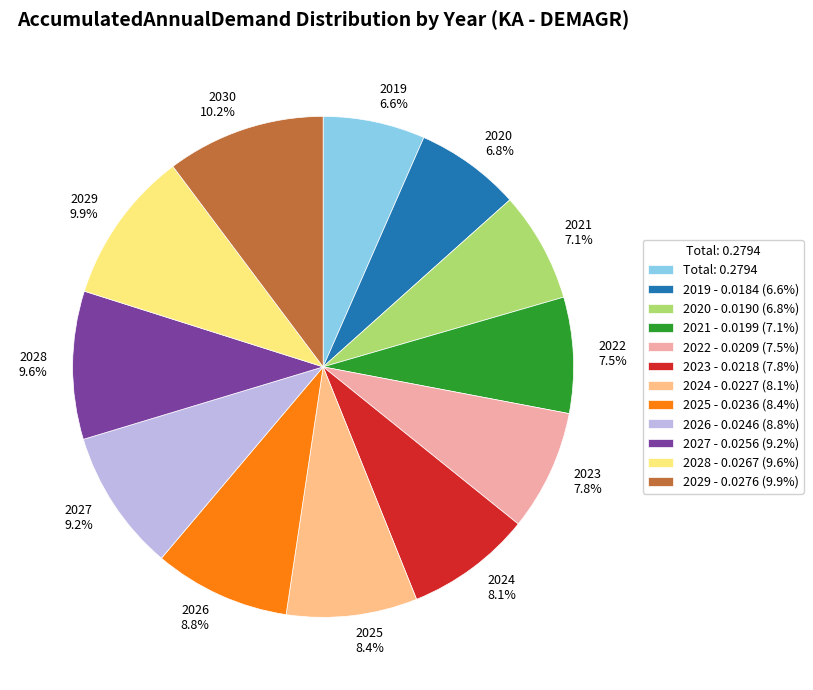

How many slices are in this pie chart?

12